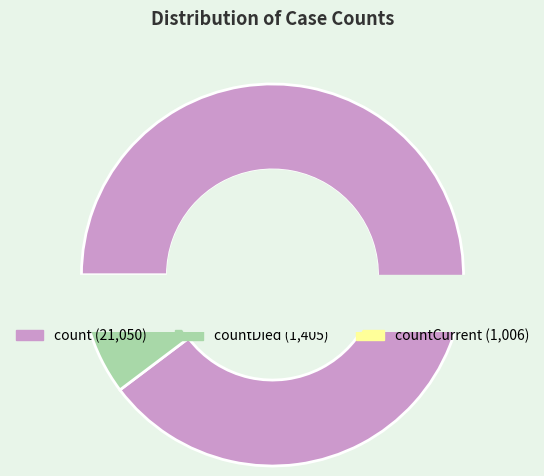

To the nearest percent, what percentage of the pie is countDied?

6%